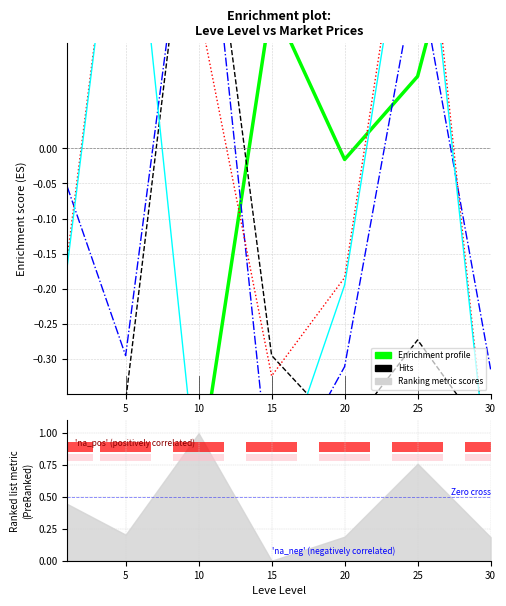

What is the difference between the maximum and minimum values in the Enrichment profile series?

1.0